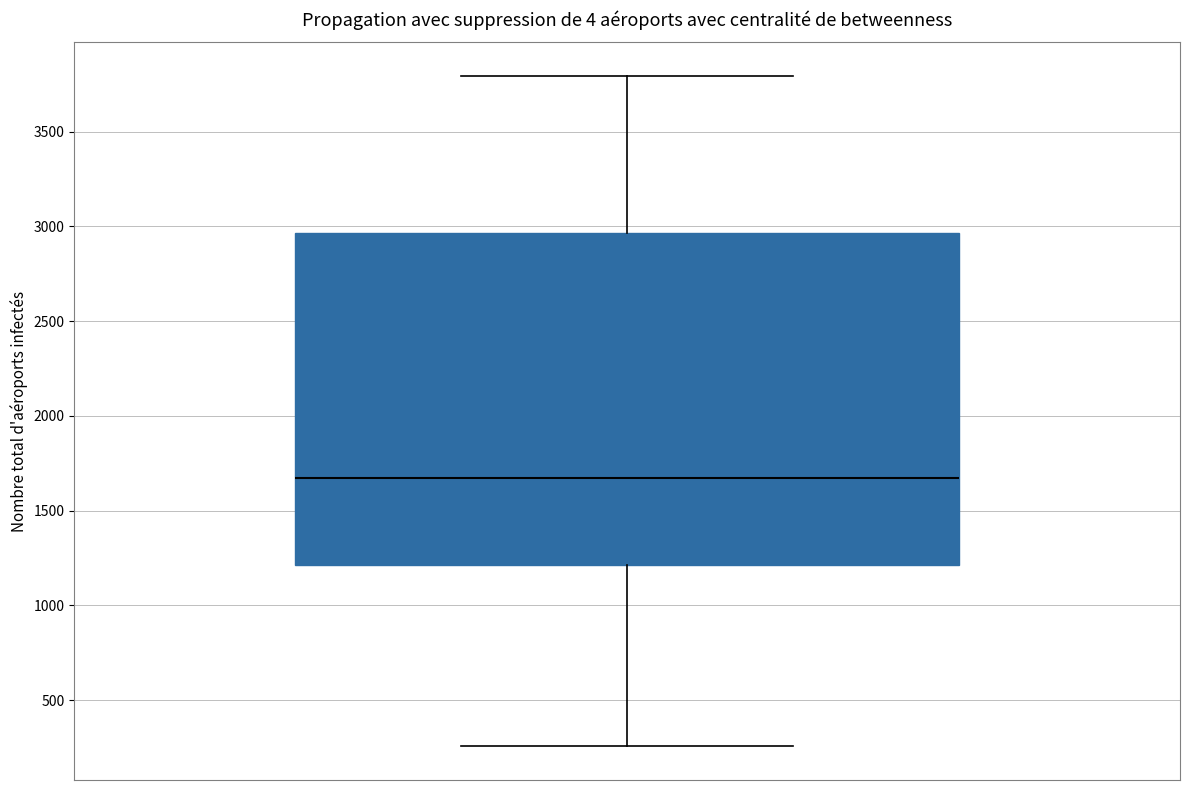

Transcribe this box plot: give where the median line is, the range the box spans, and where the two whiskers end, as read against the y-axis. The values are not printed on the chart, so give them approximately, as read against the axis.

median 1650, box 1200 to 2950, whiskers 250 to 3800